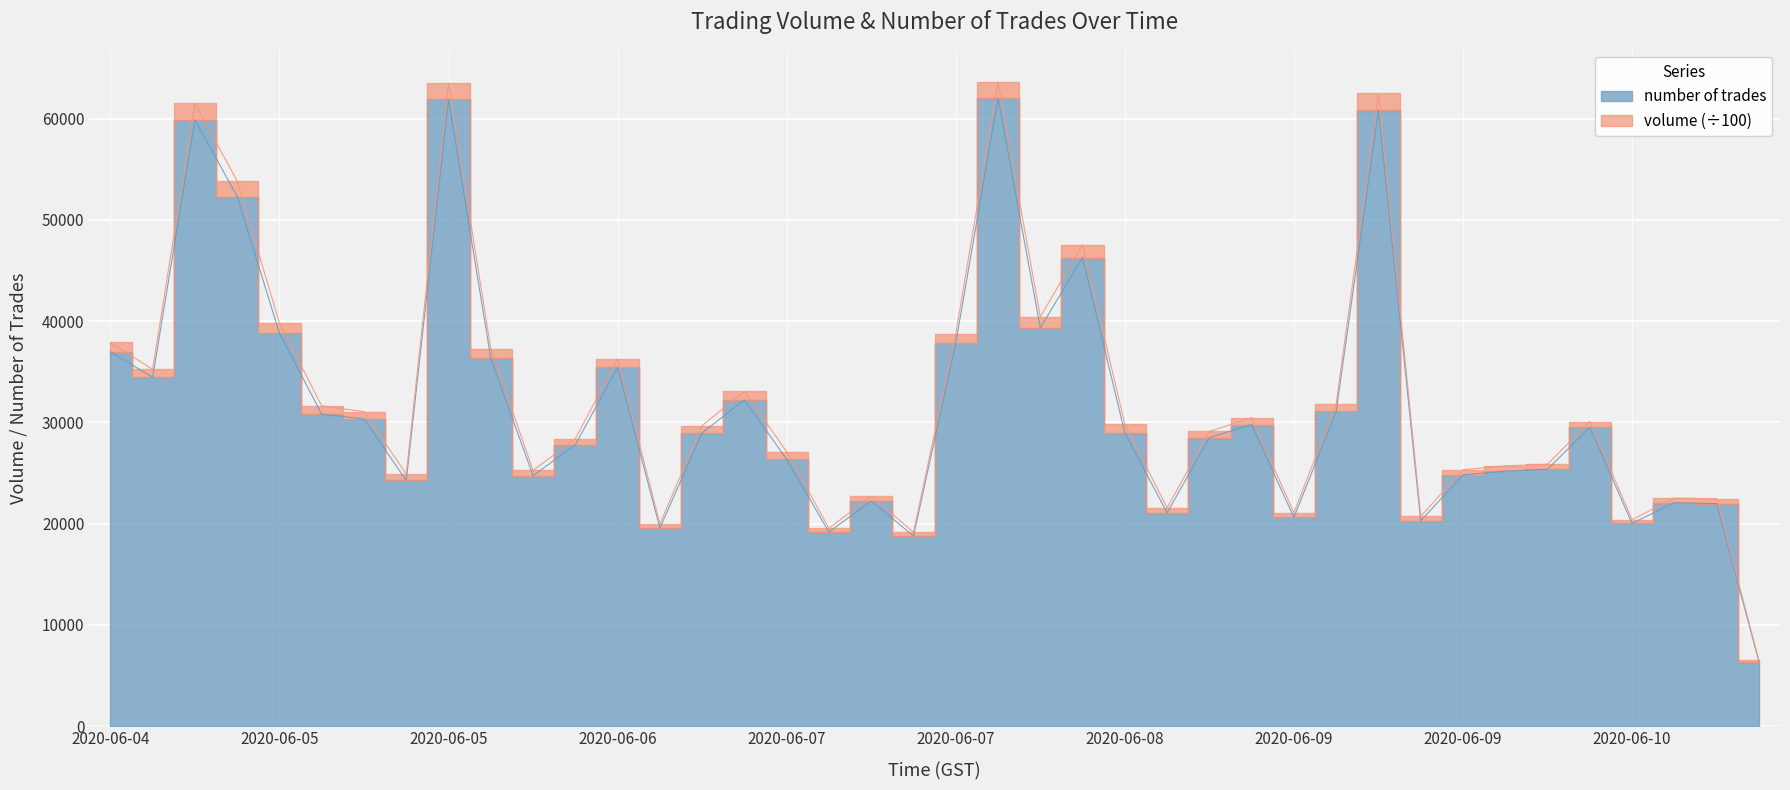

What is the difference between the maximum and minimum values in the volume series?

57120.4